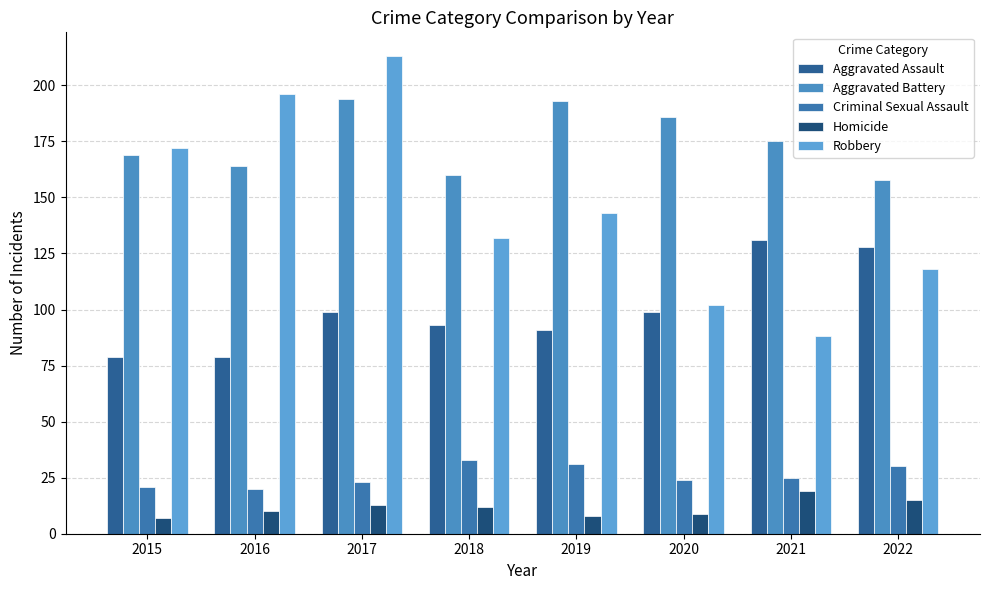

At which label does Homicide reach its minimum?

2015